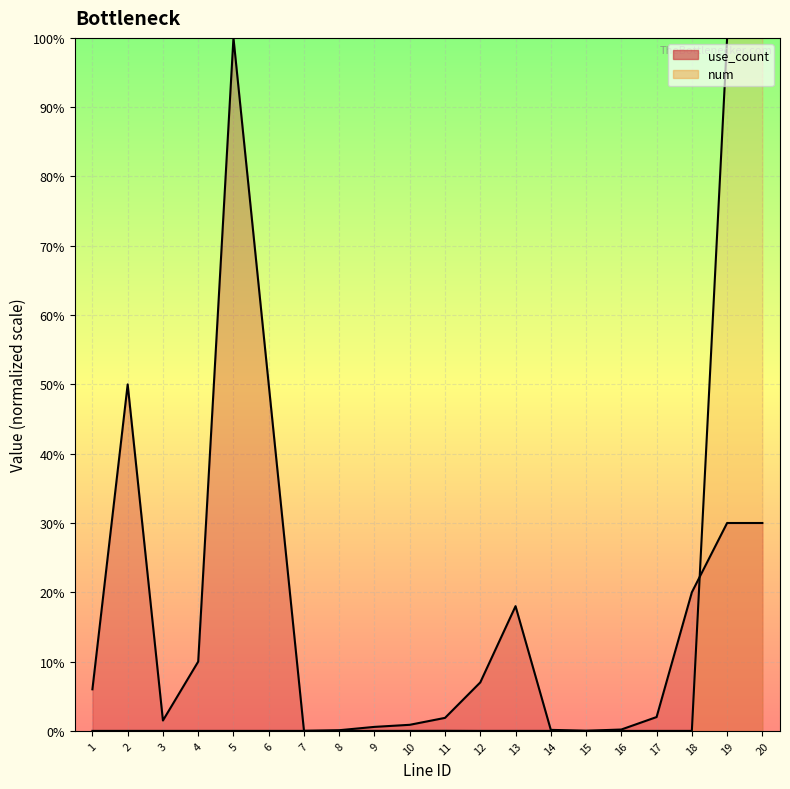

Which category has the lowest value in the num series?

1